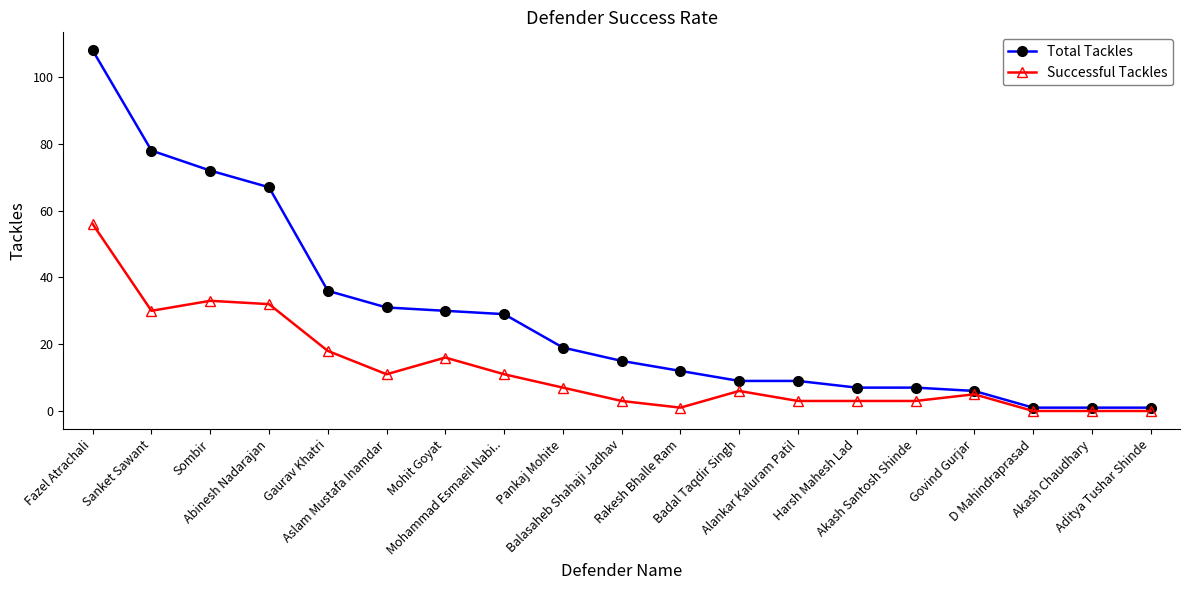

The value of Successful Tackles at Sombir is 51. True or false?

False